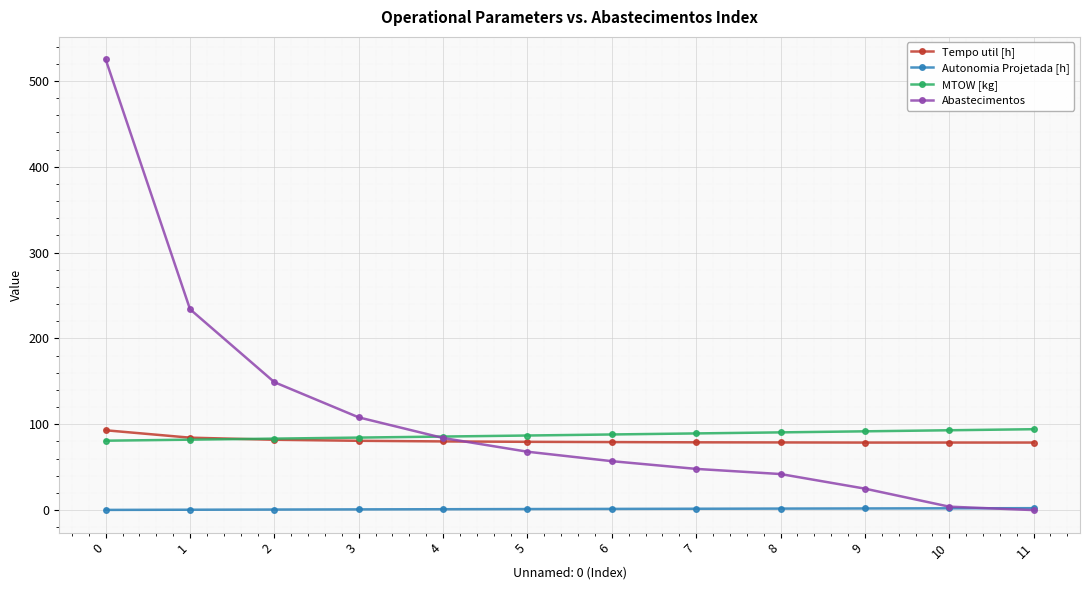

Rank the series at 7 from highest to lowest value.

MTOW [kg], Tempo util [h], Abastecimentos, Autonomia Projetada [h]